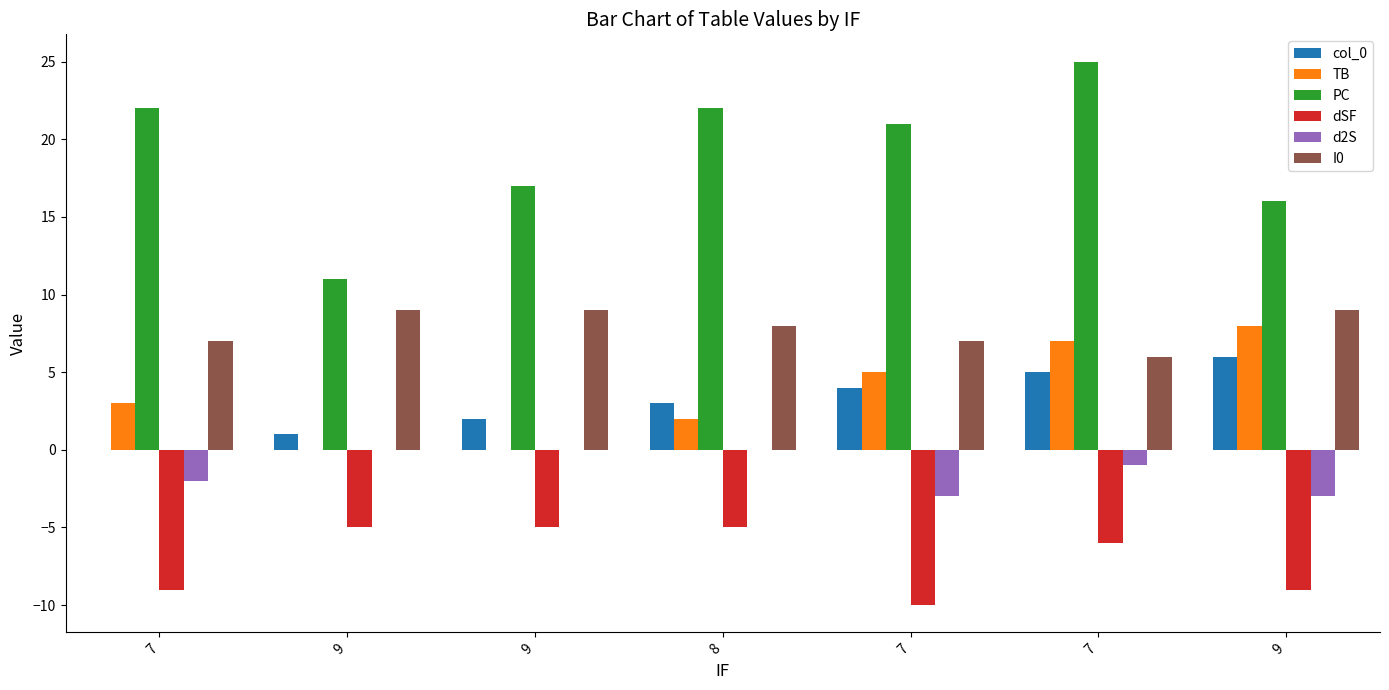

Is the value of dSF at 7 greater than the value of PC at 7?

No